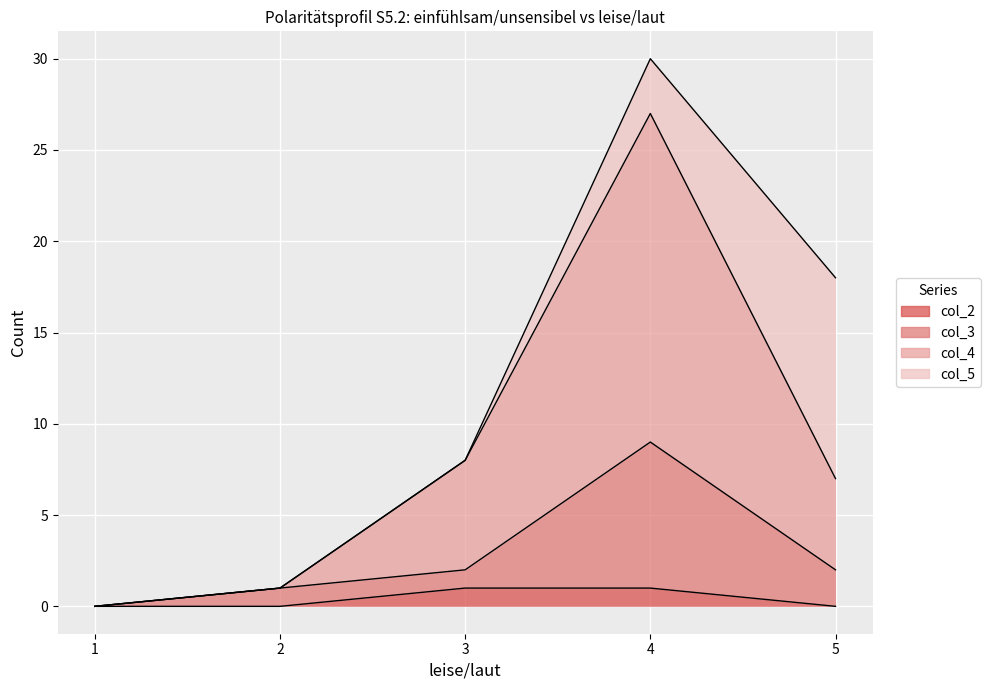

What is the sum of all col_2 values?

2